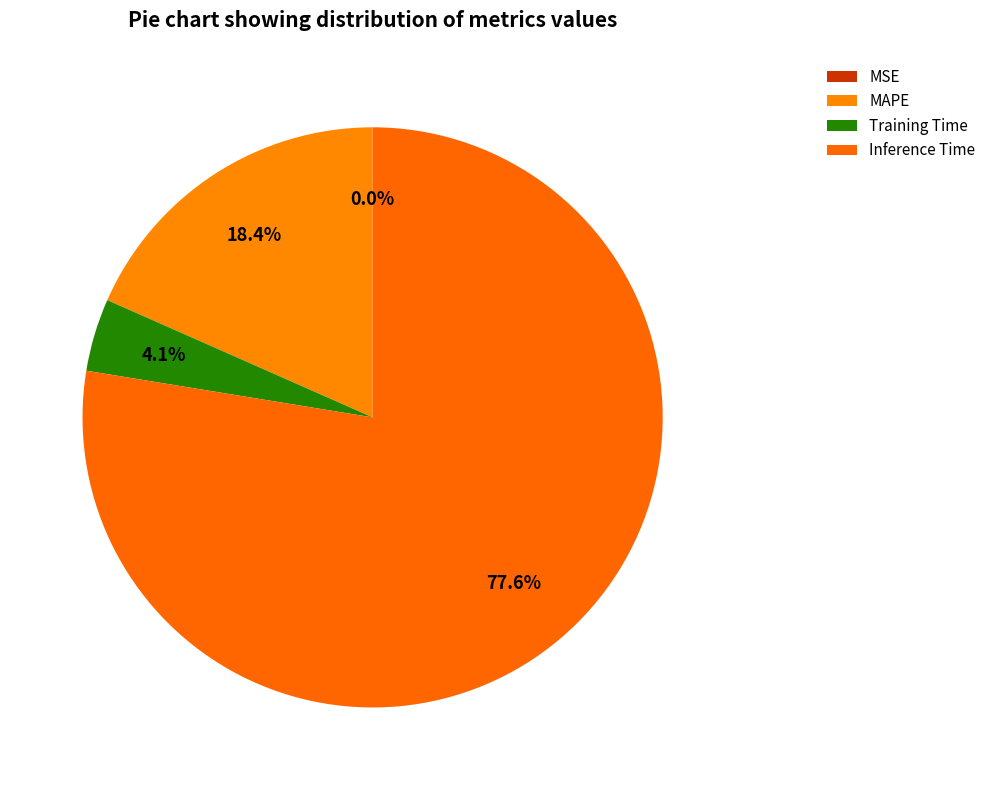

Rank the categories by value from lowest to highest.

MSE, Training Time, MAPE, Inference Time